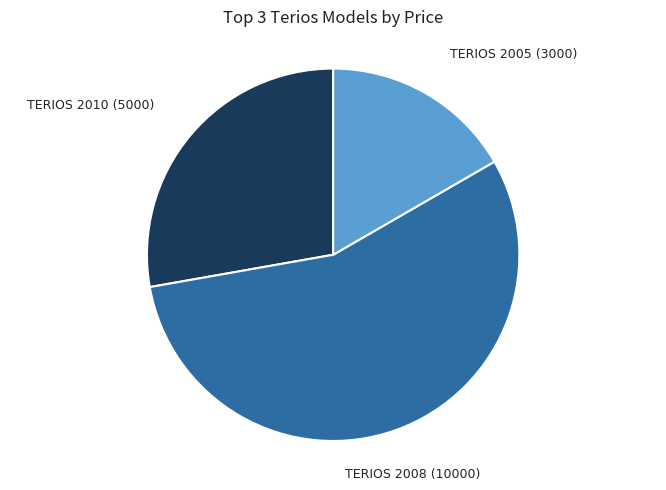

Is there a majority slice in this chart?

Yes